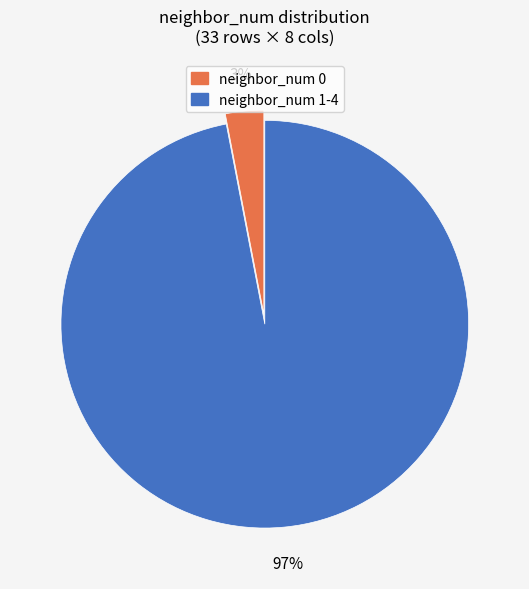

True or false: neighbor_num 1-4 accounts for 84% of the total.

False